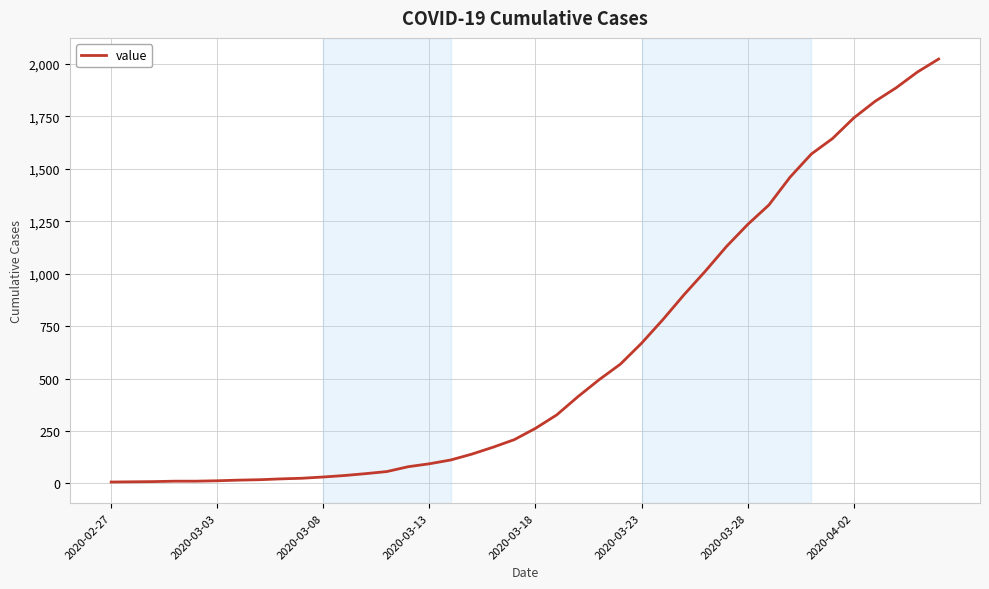

What is the sum of all values?

24359